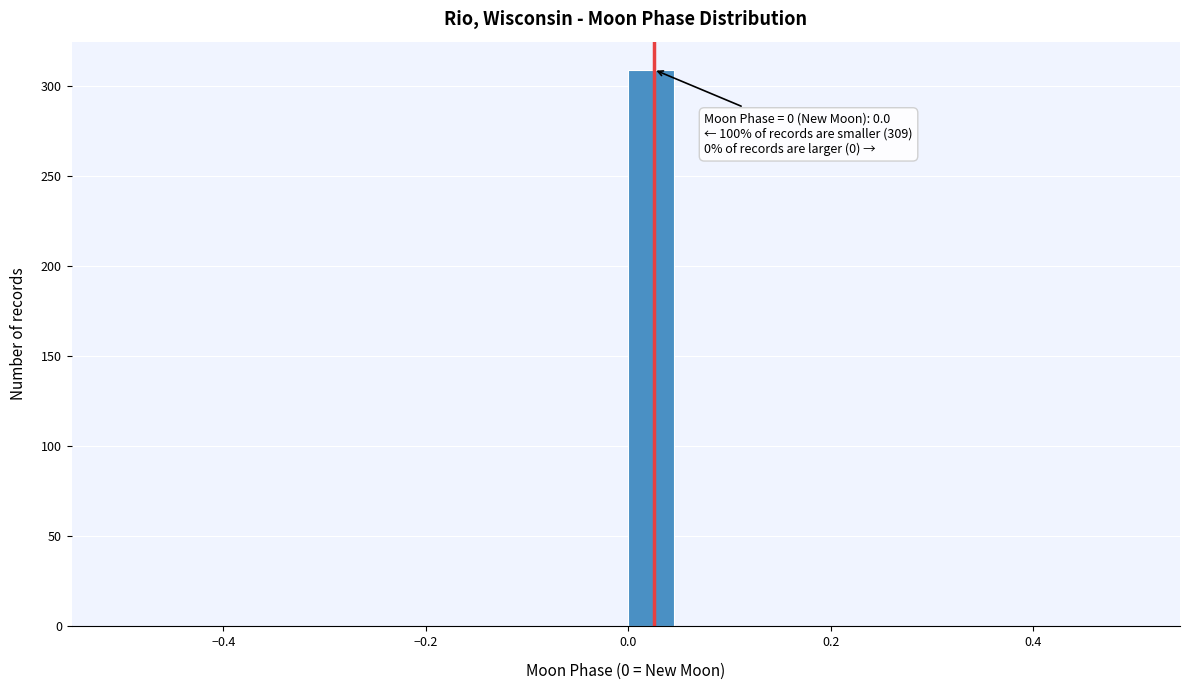

Read against the x-axis, roughly where is the centre of the tallest bar?

0.02